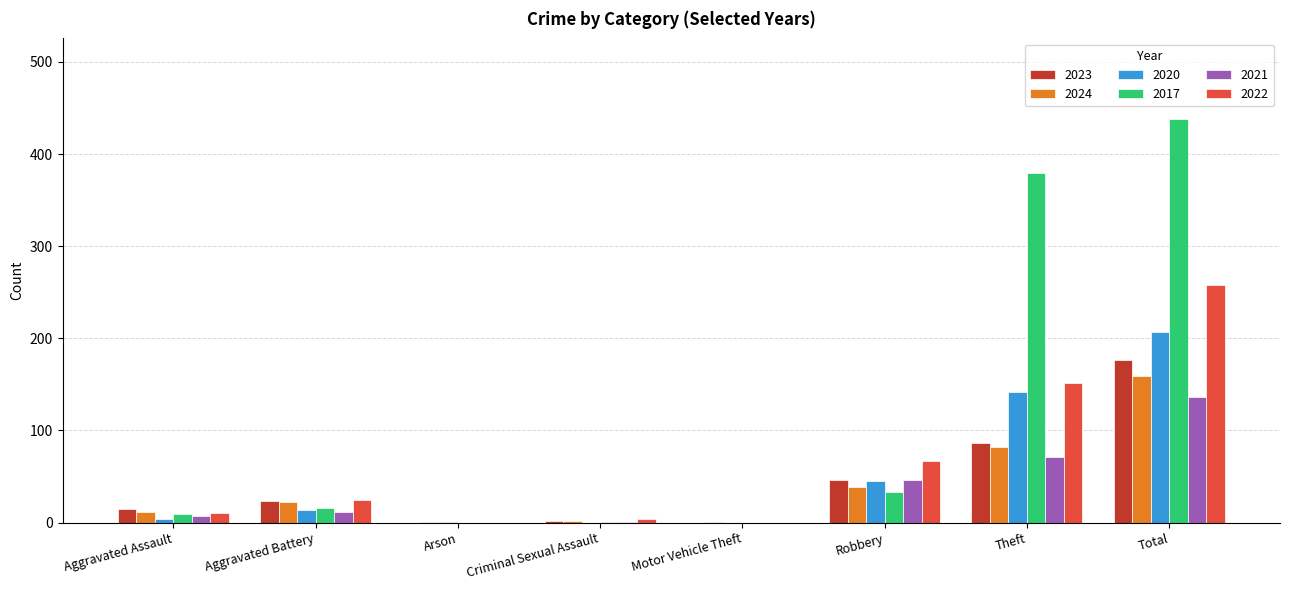

How many groups of bars are there?

8